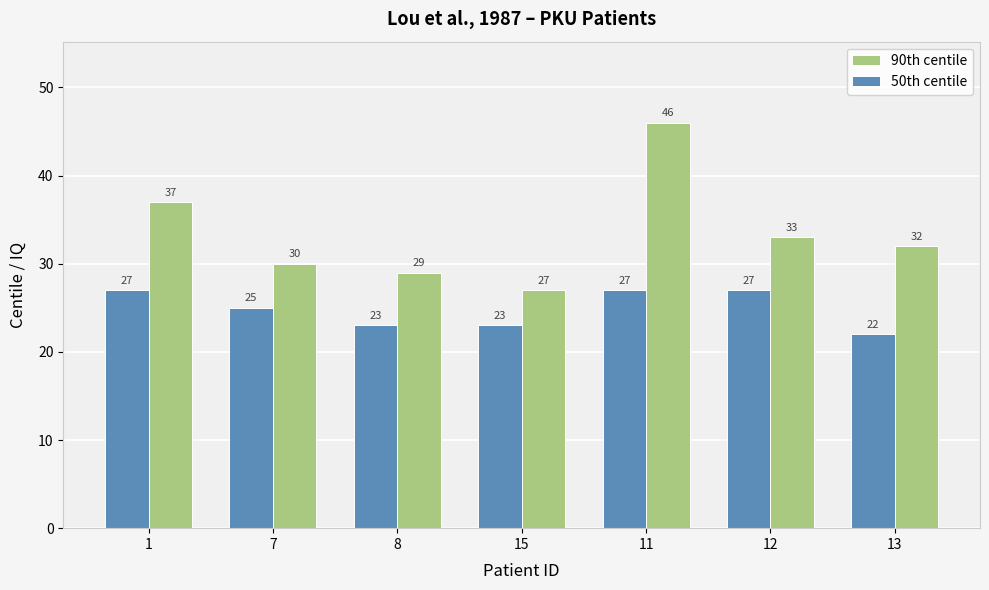

What is the difference between the maximum and minimum values in the 50th centile series?

5